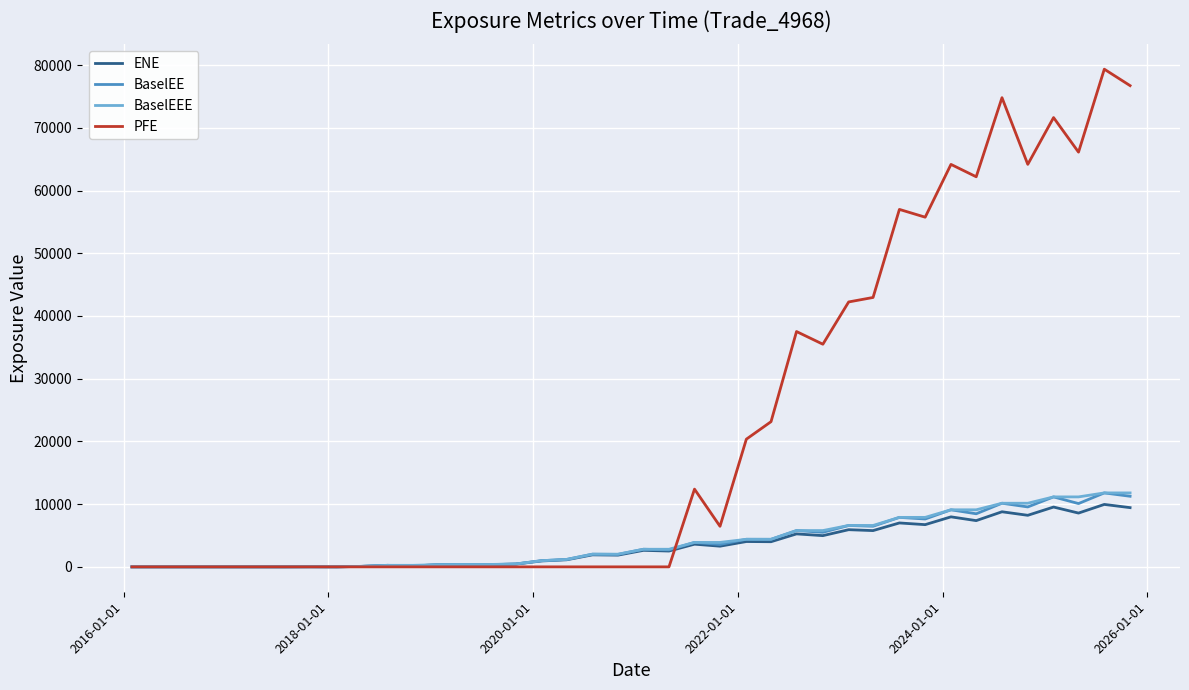

What is the greatest value displayed?

79349.3